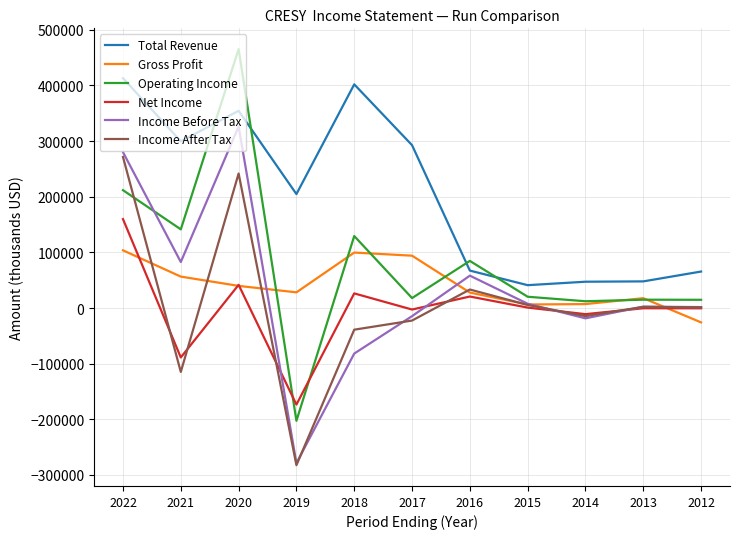

Which label corresponds to the largest value in the chart?

2020